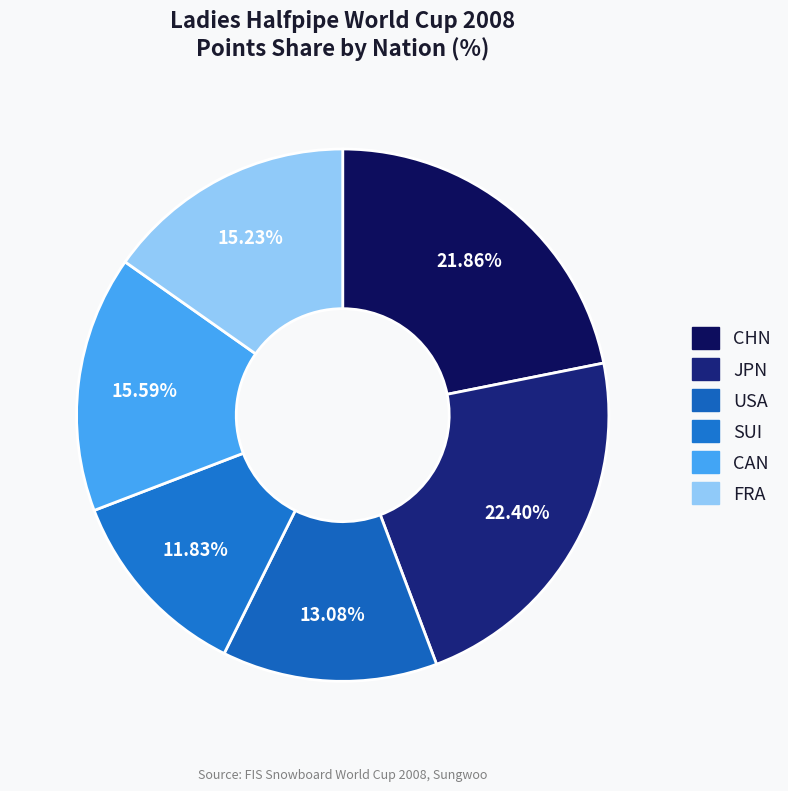

How many segments does this pie chart have?

6